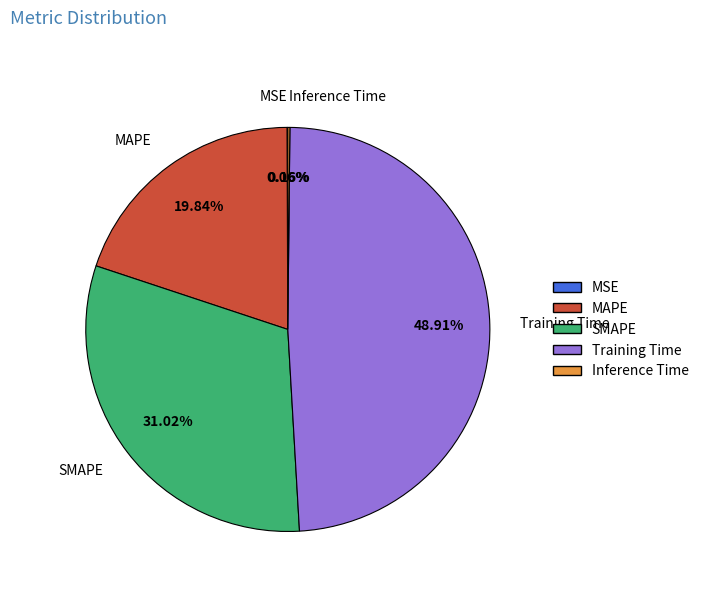

Which category has the biggest portion of the pie?

Training Time